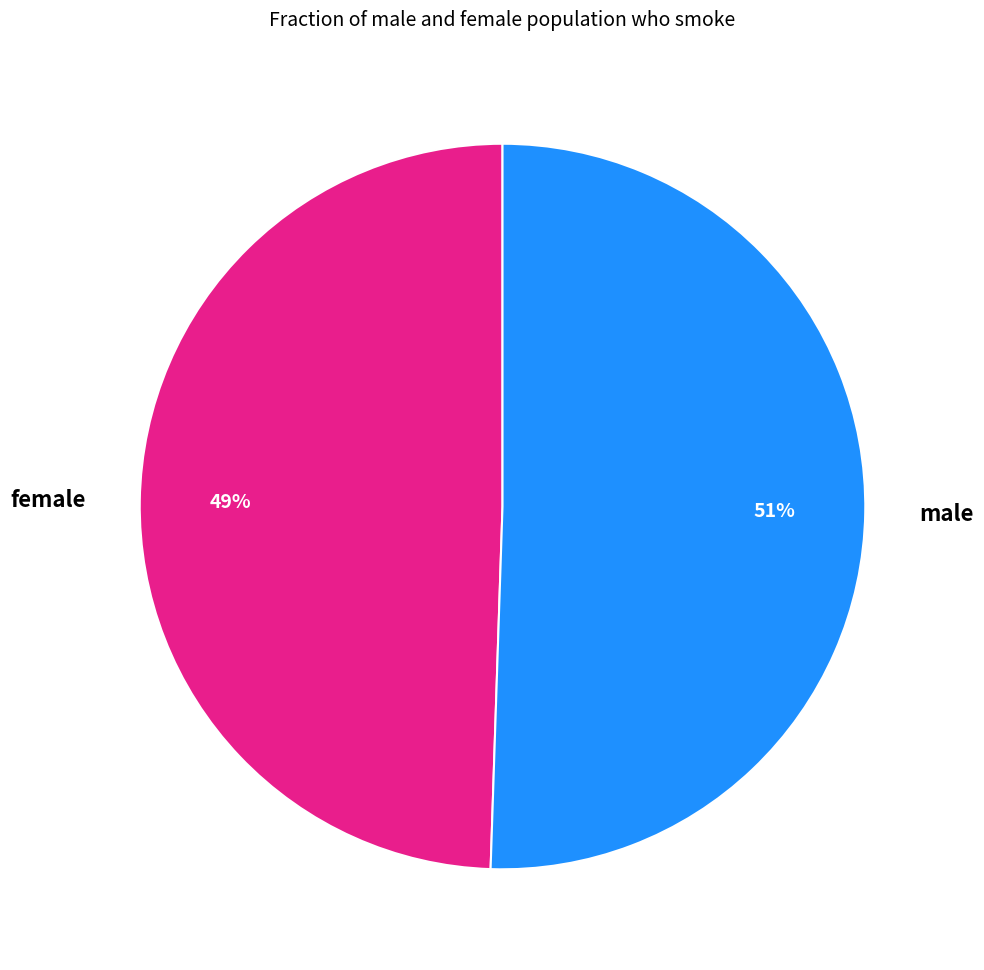

Combined, do male and female account for over 50%?

Yes